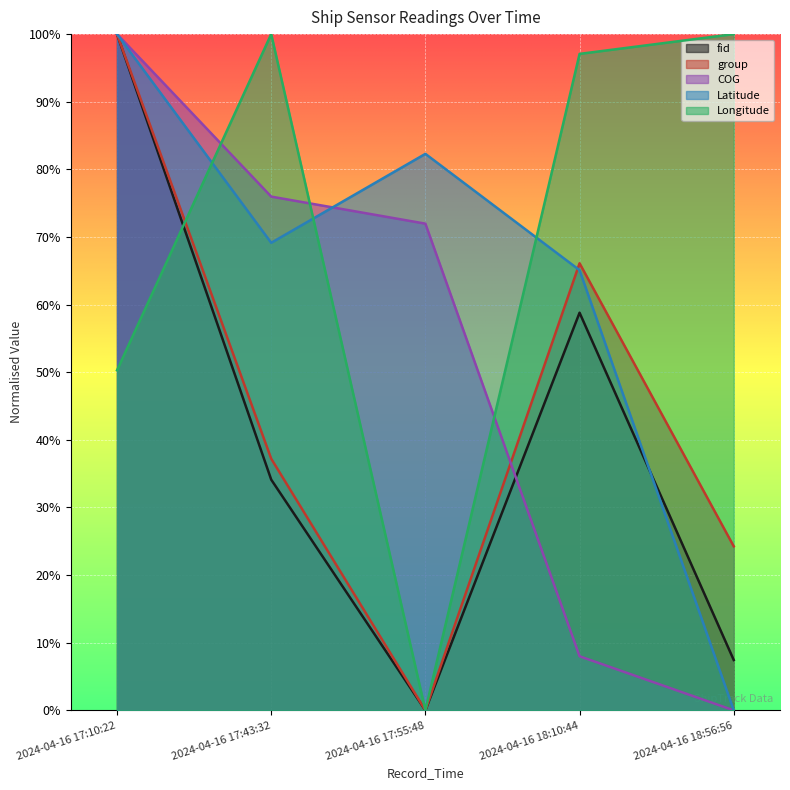

The group series shows 0.5 at 2024-04-16 17:10:22. True or false?

False